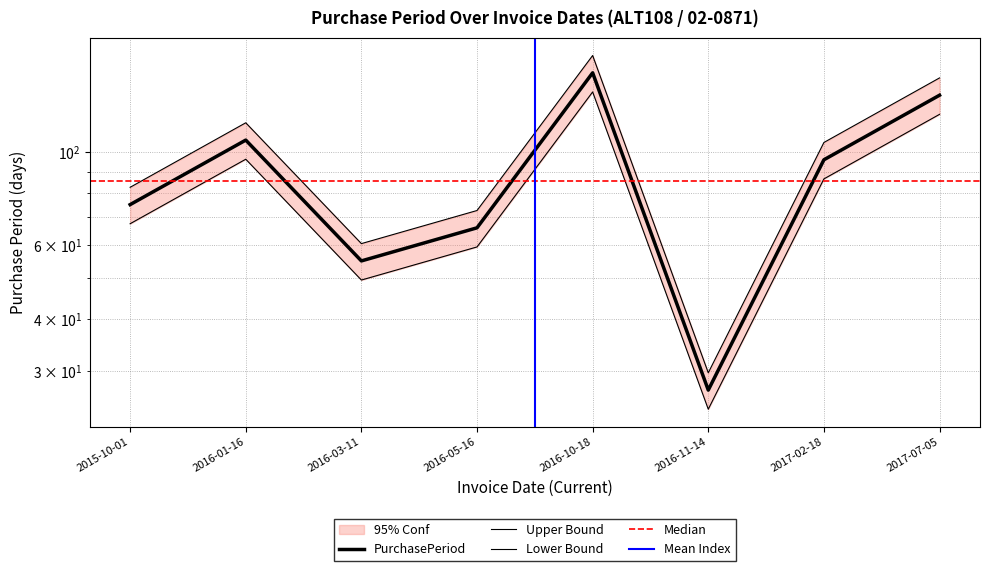

Is it true that the value at 2016-03-11 is 21?

False